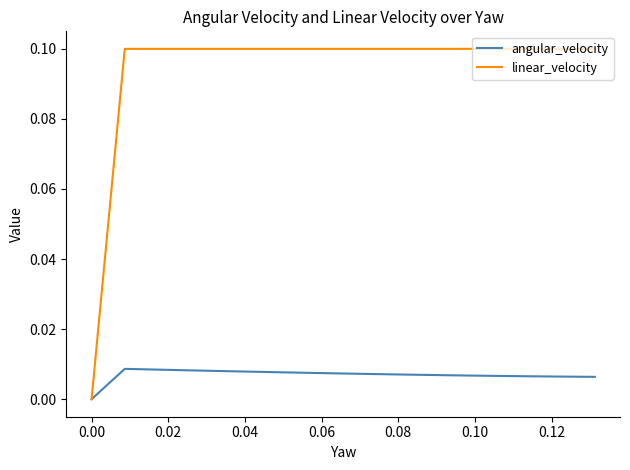

True or false: angular_velocity has a value of 0.0 at 9.

False